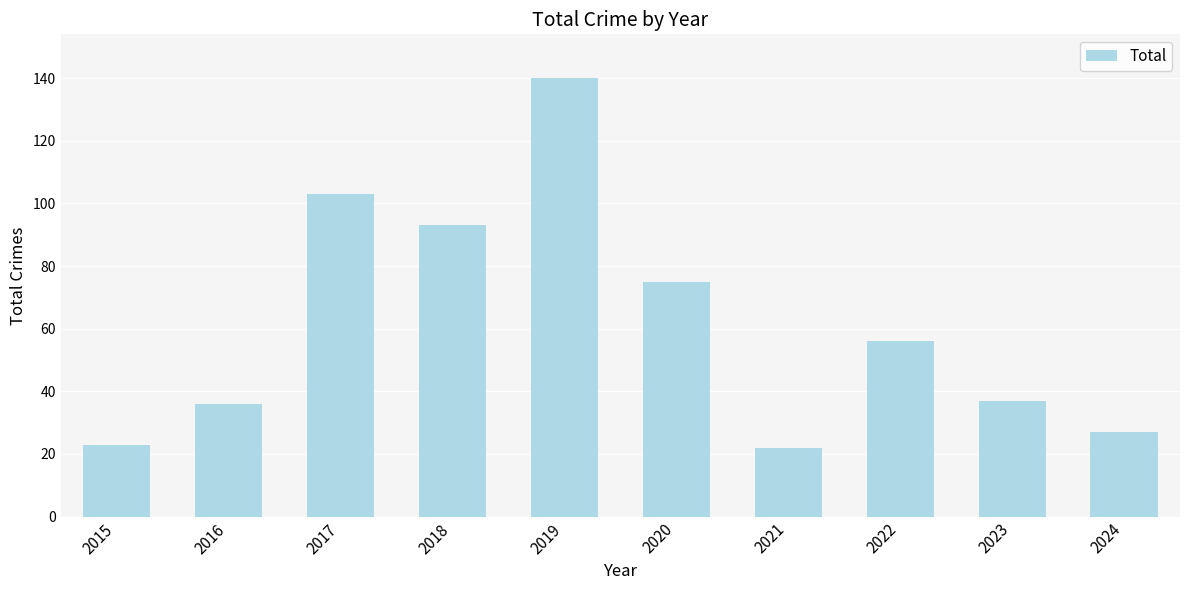

Reading left to right, list all the values displayed in this chart.

2015=23	2016=36	2017=103	2018=93	2019=140	2020=75	2021=22	2022=56	2023=37	2024=27